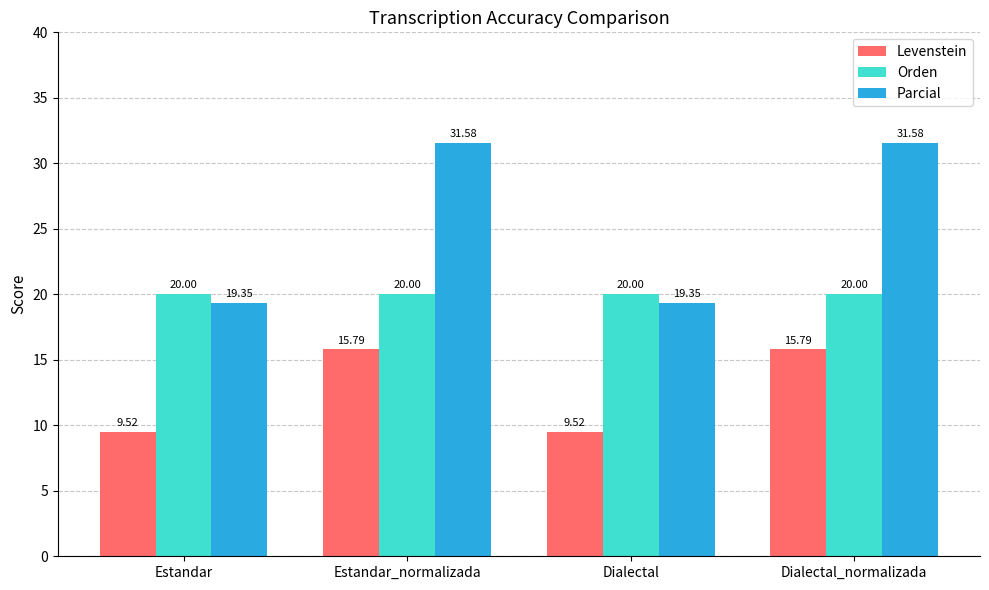

At which label does Parcial first exceed 31?

Estandar_normalizada